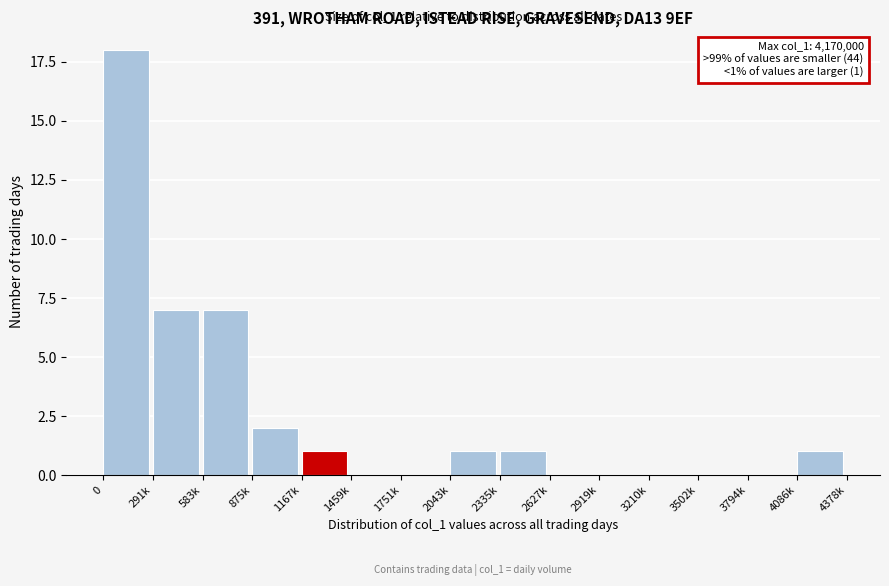

Reading left to right, what are all the values shown in this chart?

0=18	291k=7	583k=7	875k=2	1167k=1	1459k=0	1751k=0	2043k=1	2335k=1	2627k=0	2919k=0	3210k=0	3502k=0	3794k=0	4086k=1